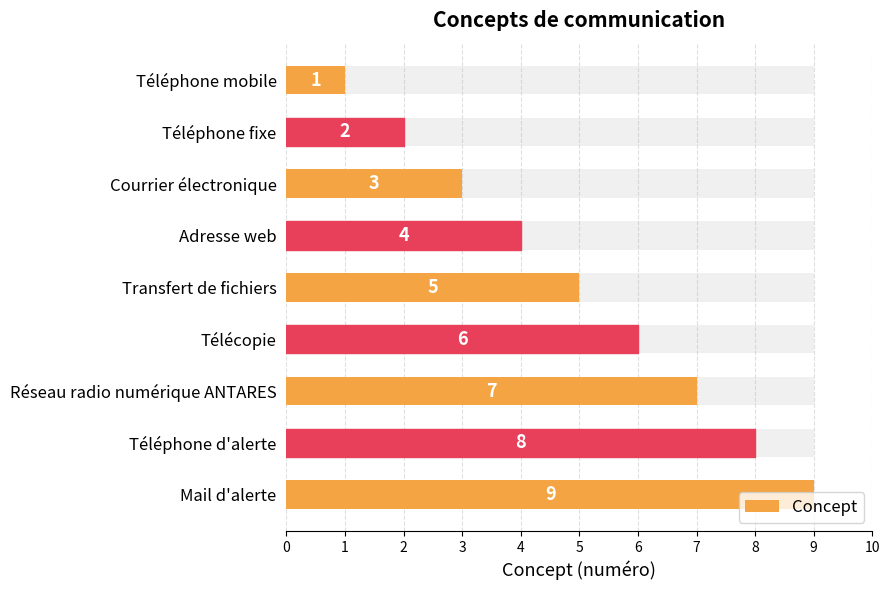

What is the difference between the values at Télécopie and Téléphone mobile?

5